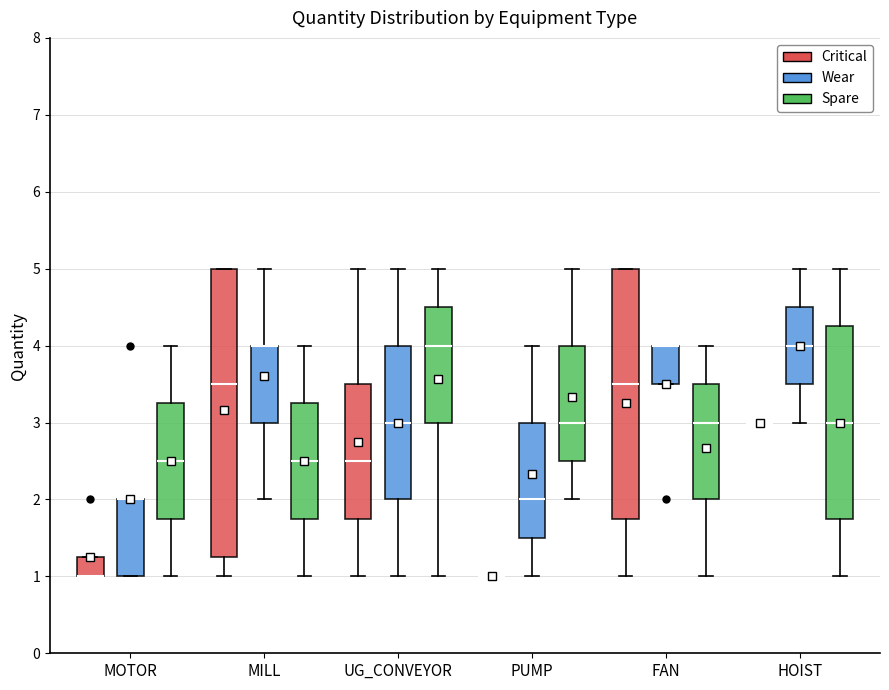

Comparing the boxes themselves (not the whiskers), which one is the tallest?

MILL (Critical)